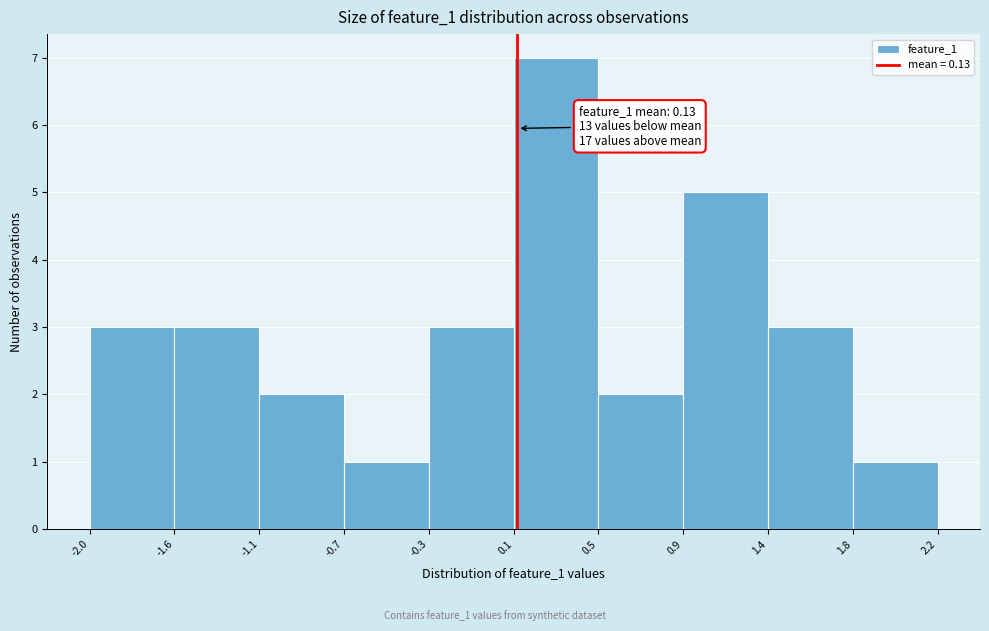

Over which range of the x-axis is the bar tallest?

0.1 to 0.5